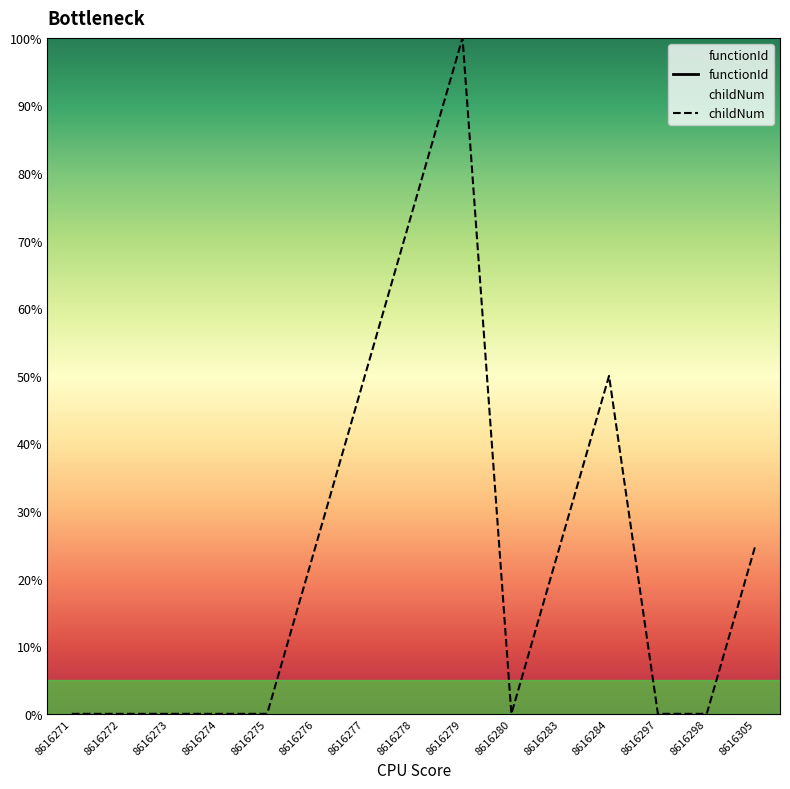

How many categories are shown in the chart?

15